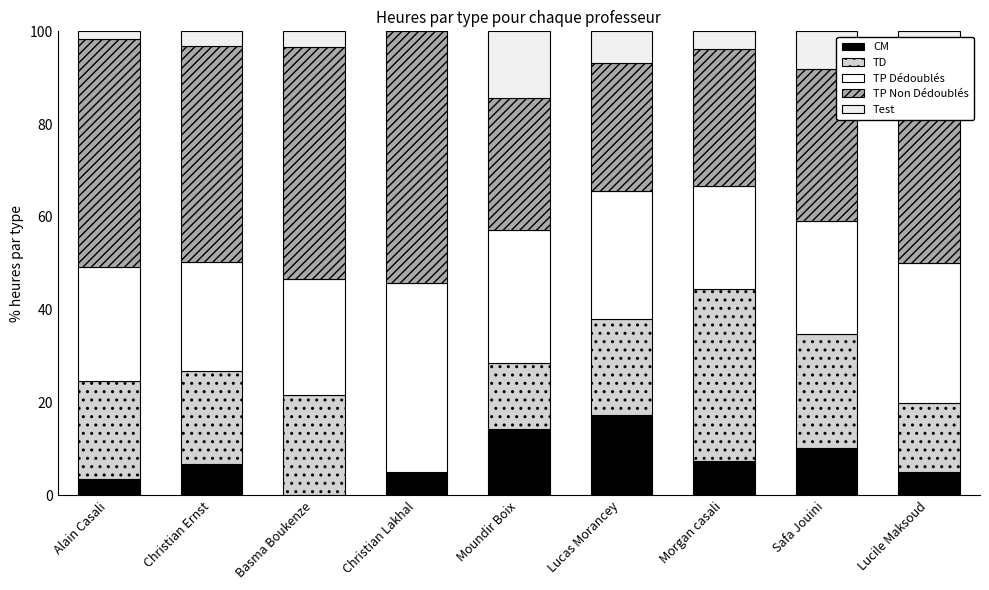

At which label does CM first exceed 6?

Christian Ernst